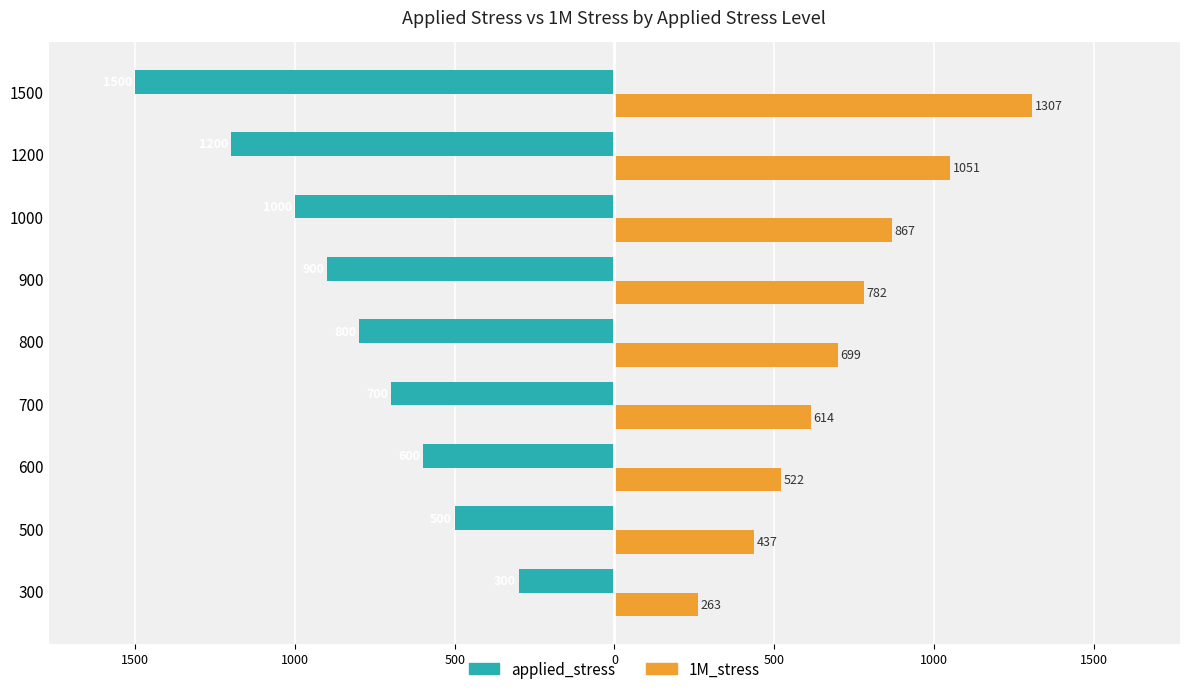

What are all the series names shown in the legend?

applied_stress, 1M_stress